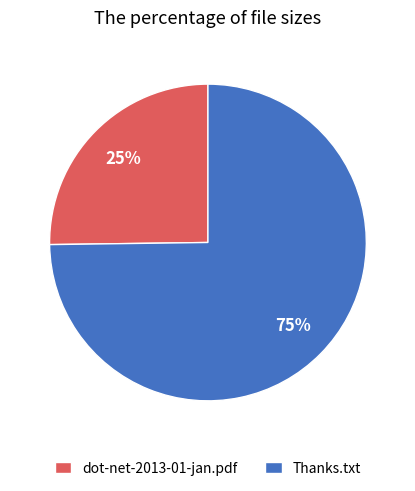

Do Thanks.txt and dot-net-2013-01-jan.pdf together represent more than half of the pie?

Yes